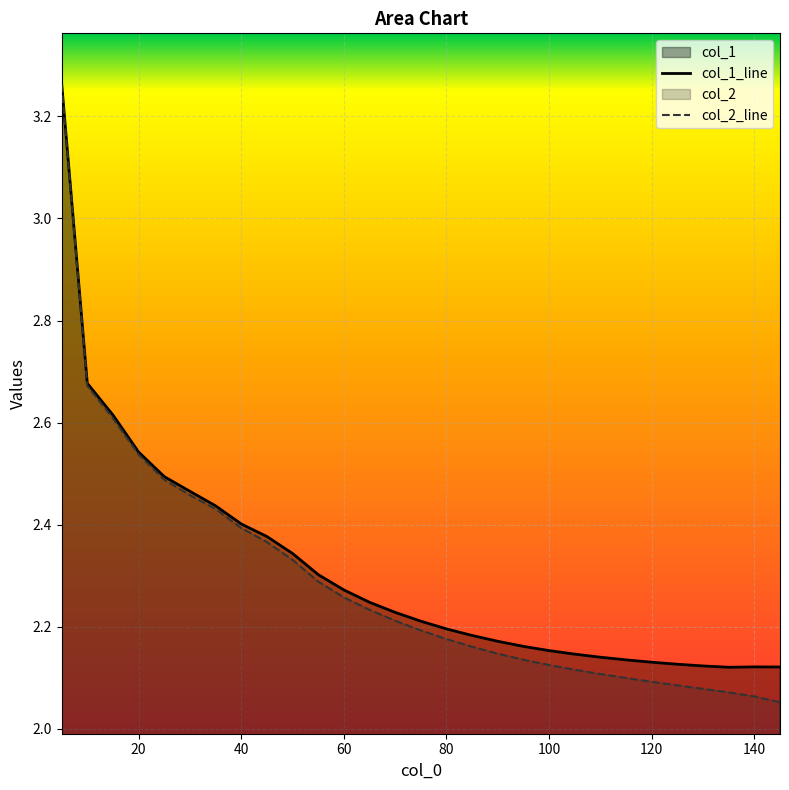

What is the total value across all series at 110?

4.2